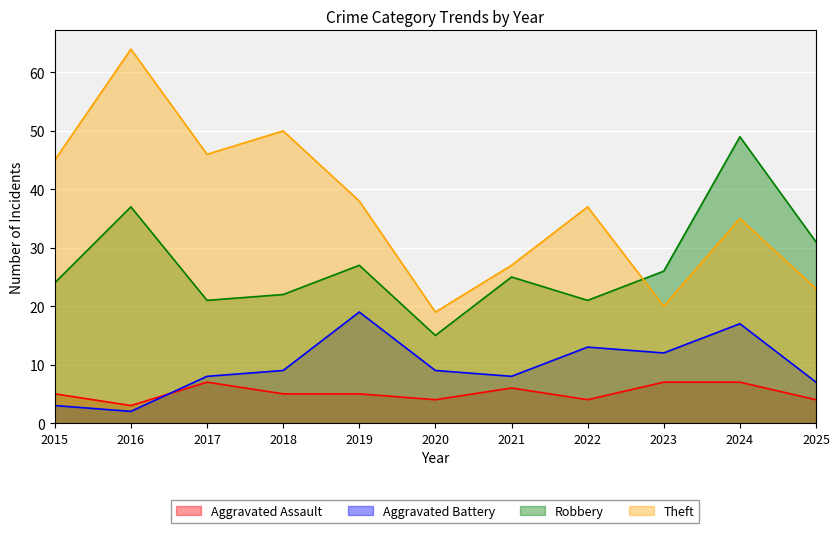

At which category does the chart reach its peak across all series?

2016